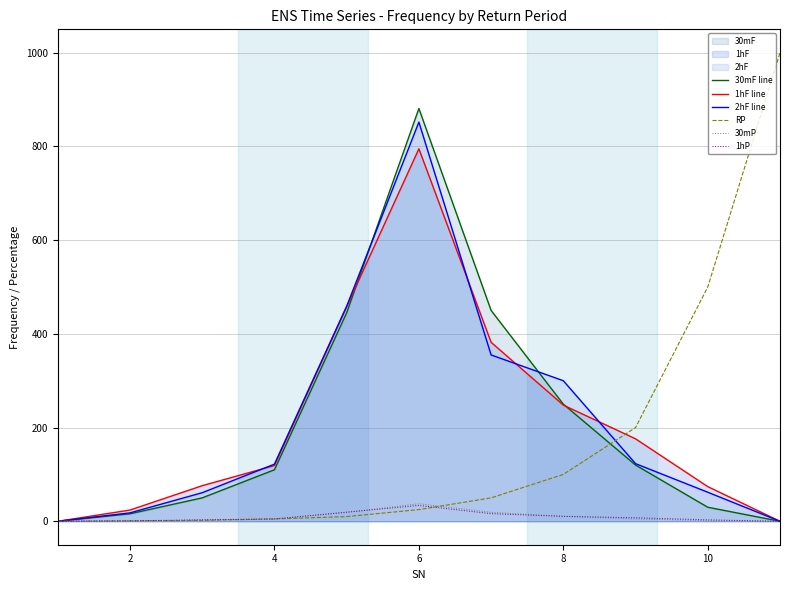

True or false: 1hP and 2hF line intersect in this chart.

False